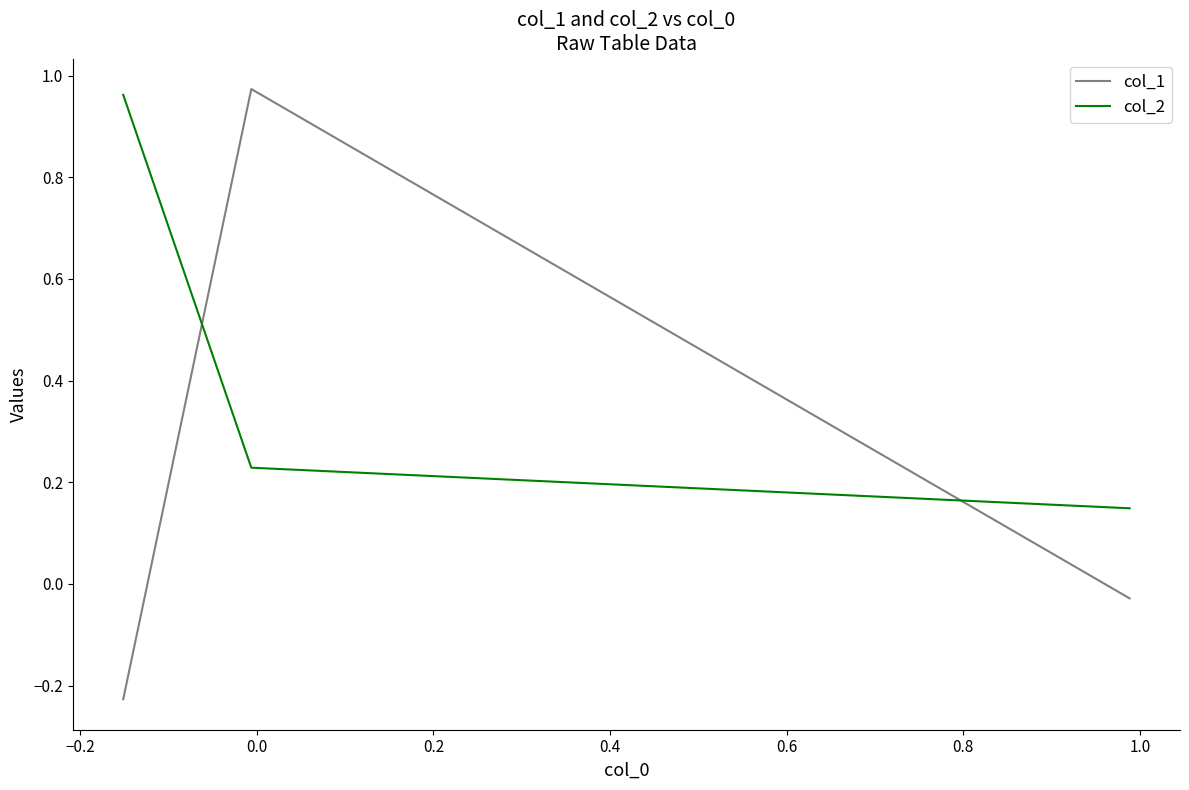

Does the chart have visible grid lines?

No